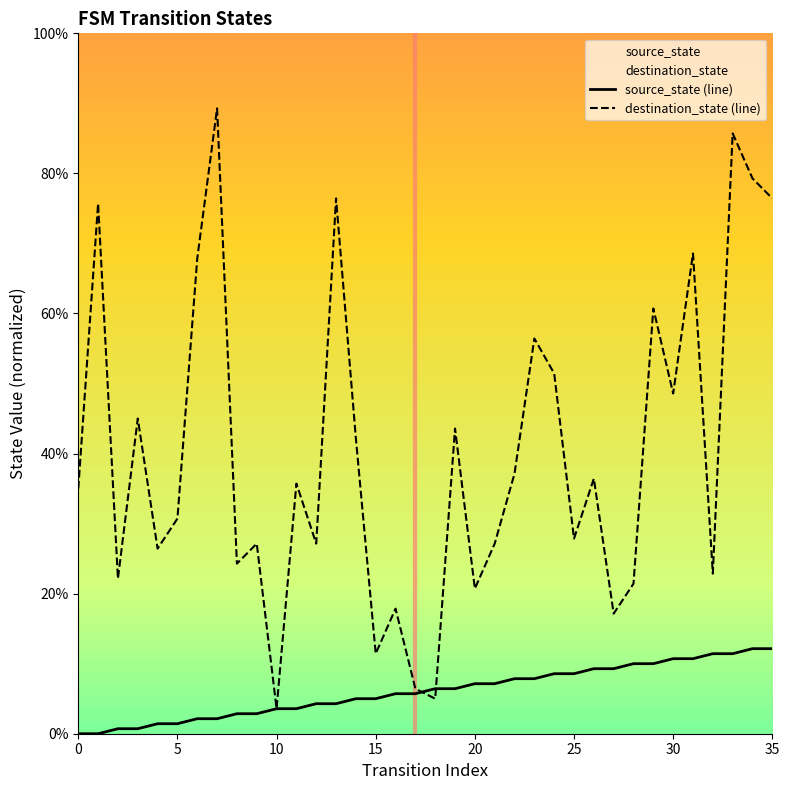

How many interior local valleys does the destination_state (line) series have?

12